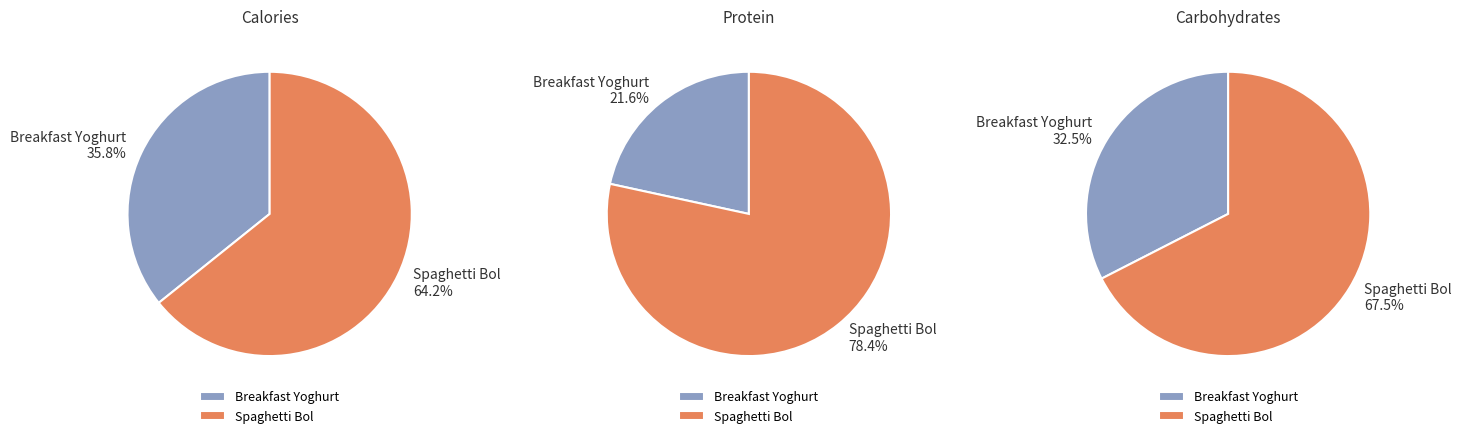

Is 0 the majority of the pie?

No